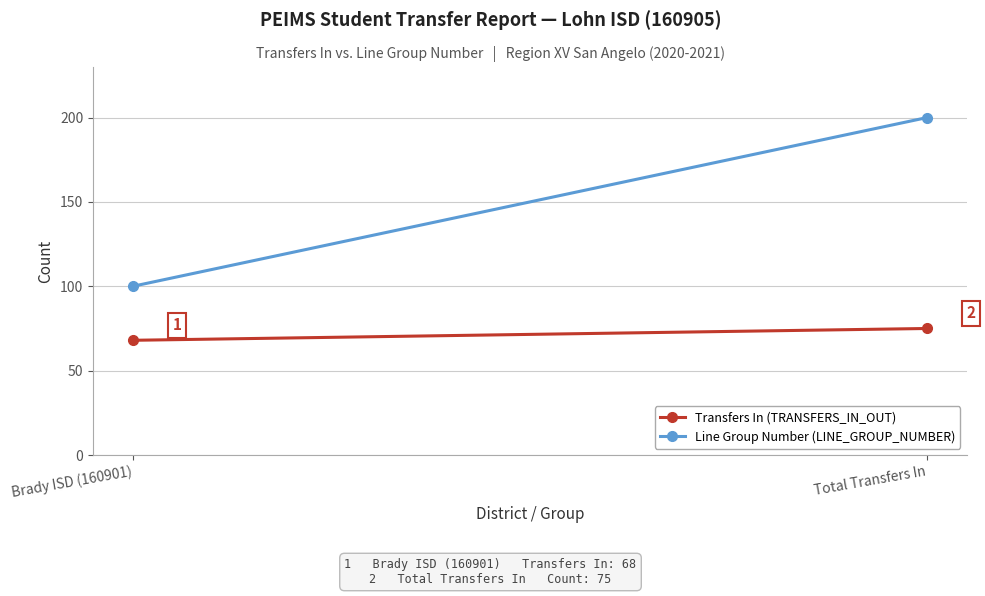

At which category is the sum across all series the highest?

Total Transfers In